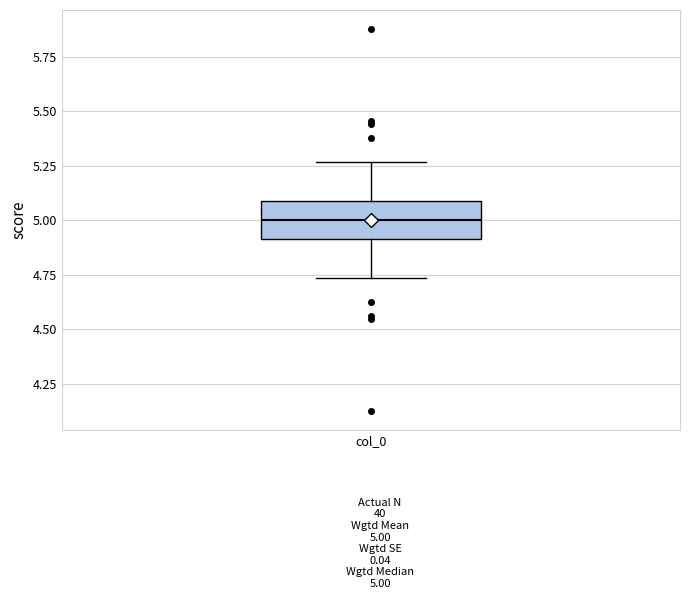

Read this box plot against the y-axis: the position of the median line, the range covered by the box, and the ends of both whiskers. The values are not printed on the chart, so give them approximately, as read against the axis.

median 5.00, box 4.90 to 5.10, whiskers 4.75 to 5.25